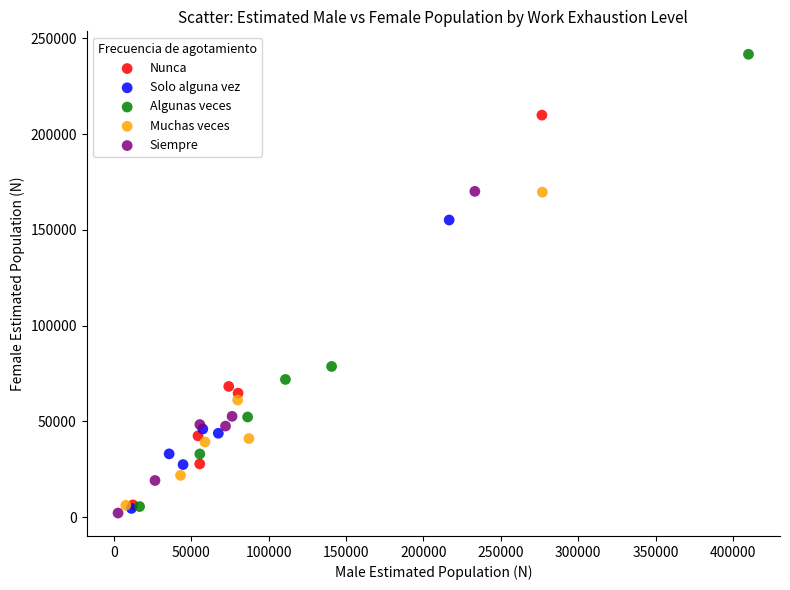

Which series has the largest Y range (max minus min)?

Algunas veces